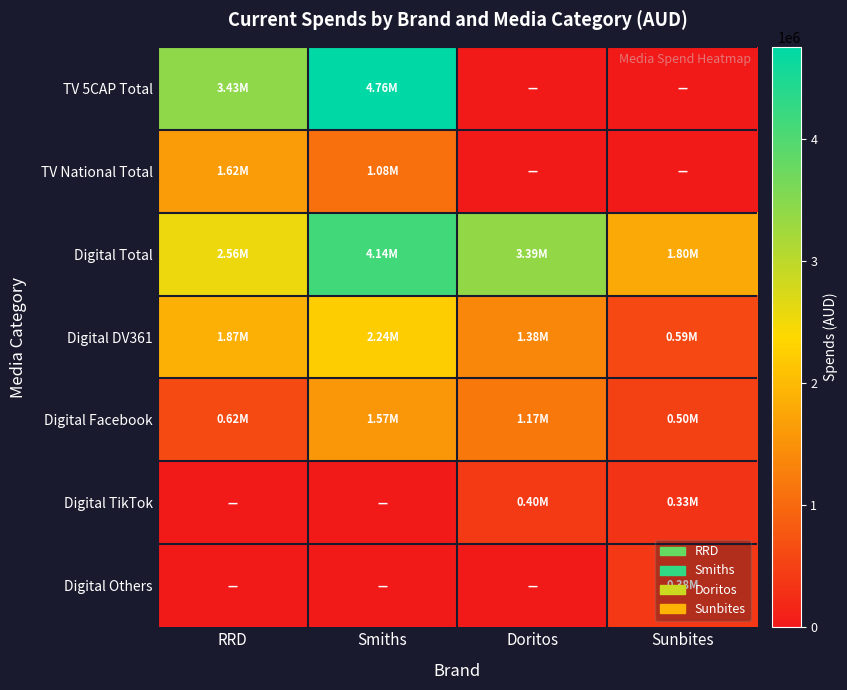

What is the maximum value shown in the chart?

4755647.0